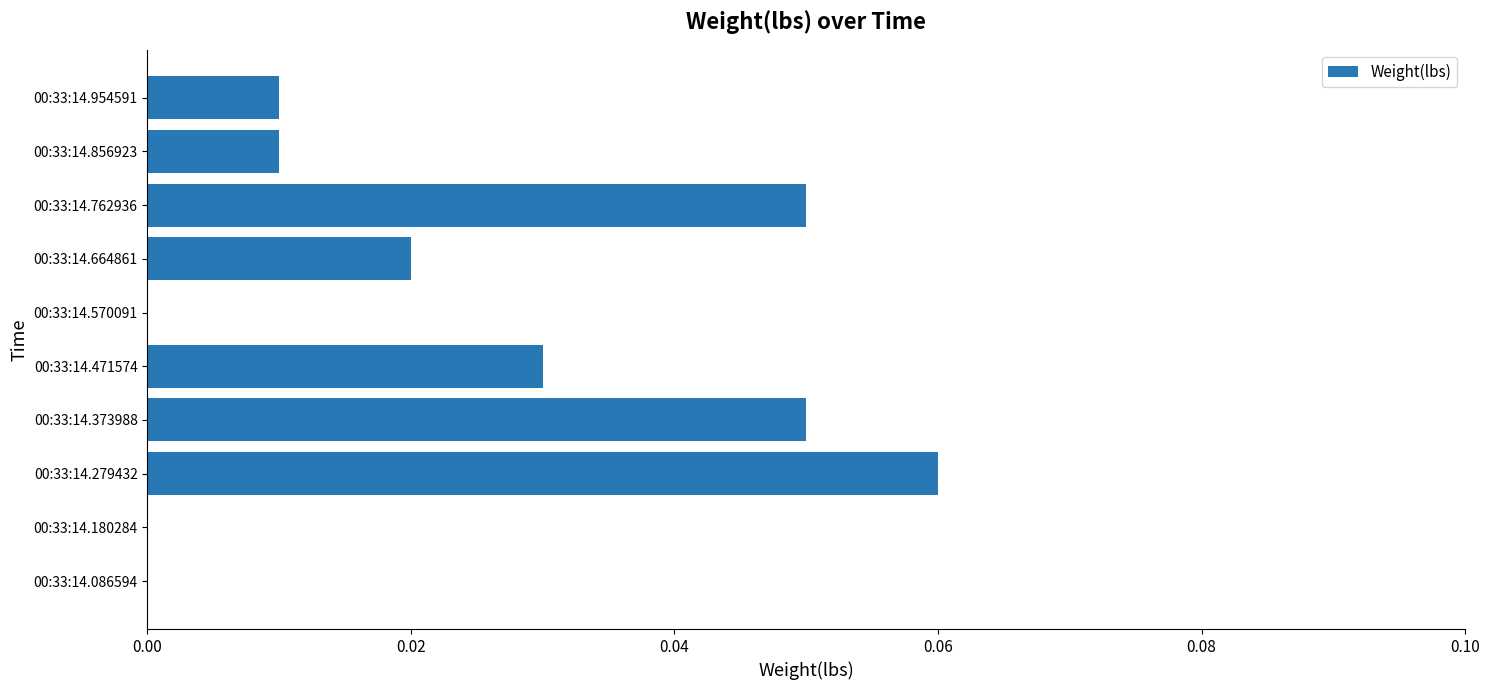

The value at 00:33:14.086594 is 0.0. True or false?

True